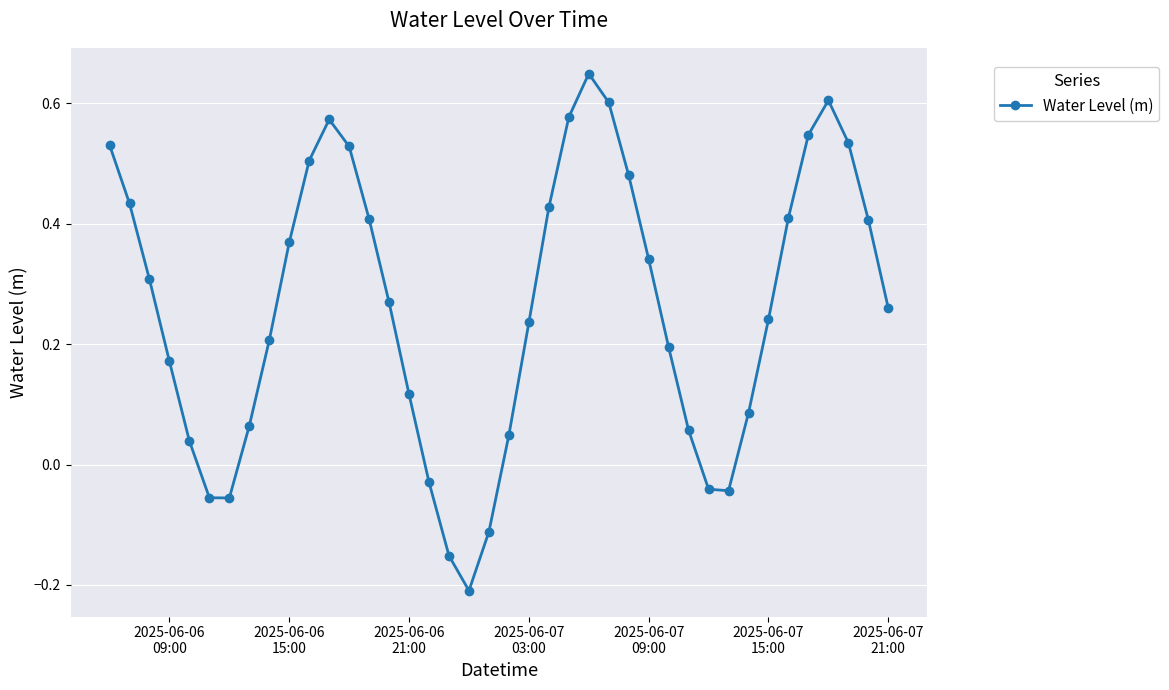

What is the sum of all values?

10.5